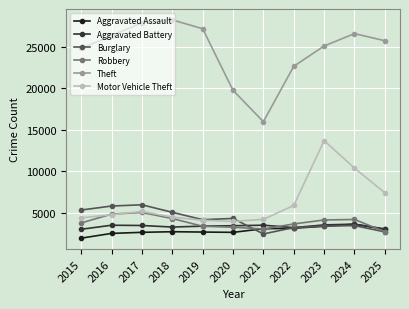

At how many categories does at least one series exceed 4631?

11